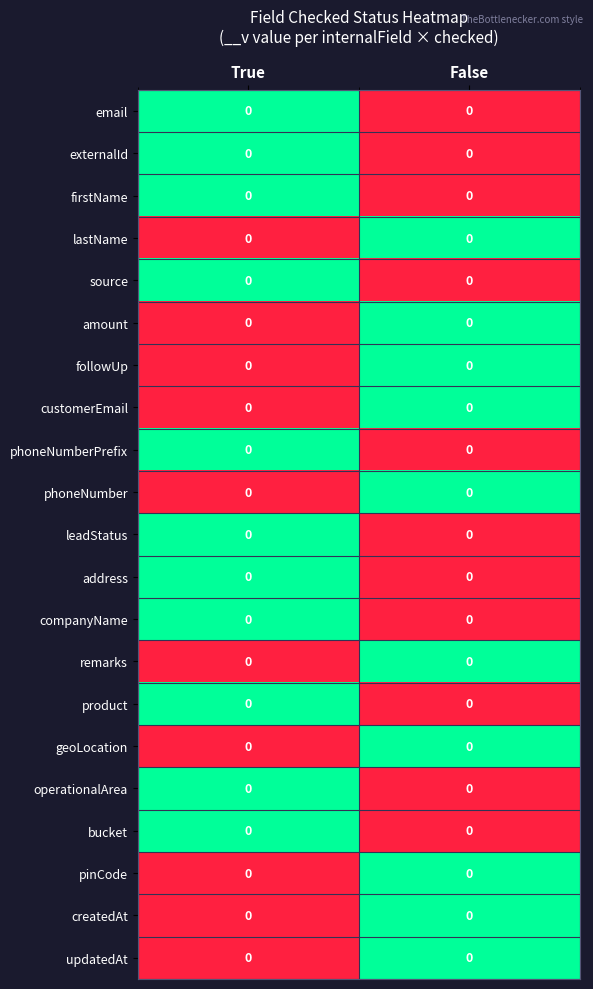

List the series in order of their peak value, highest first.

email, externalId, firstName, lastName, source, amount, followUp, customerEmail, phoneNumberPrefix, phoneNumber, leadStatus, address, companyName, remarks, product, geoLocation, operationalArea, bucket, pinCode, createdAt, updatedAt